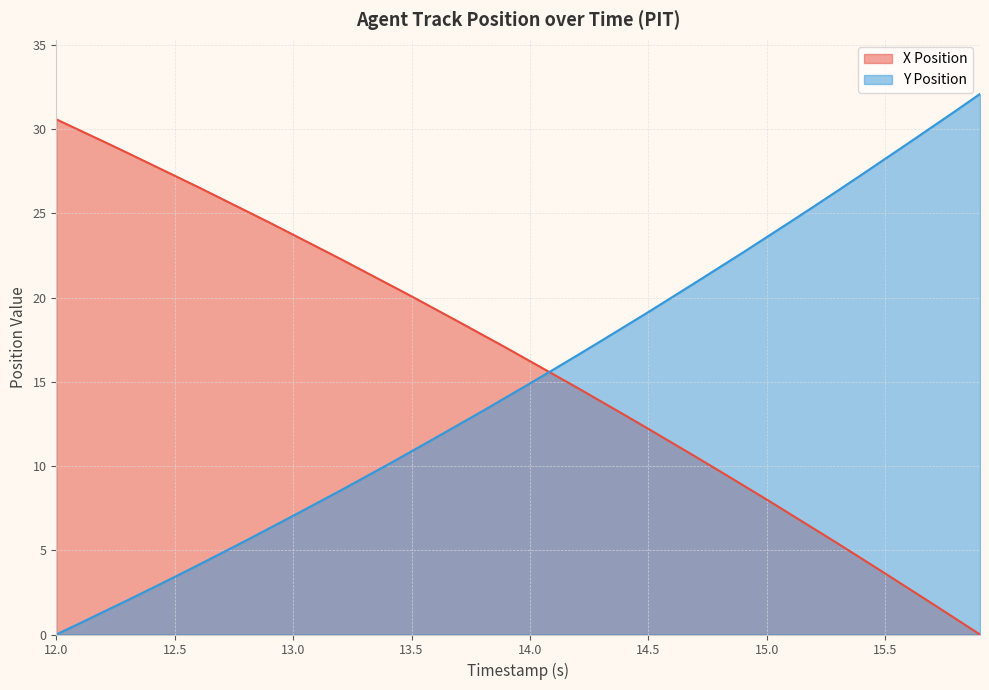

What position from the left is 12.1?

2